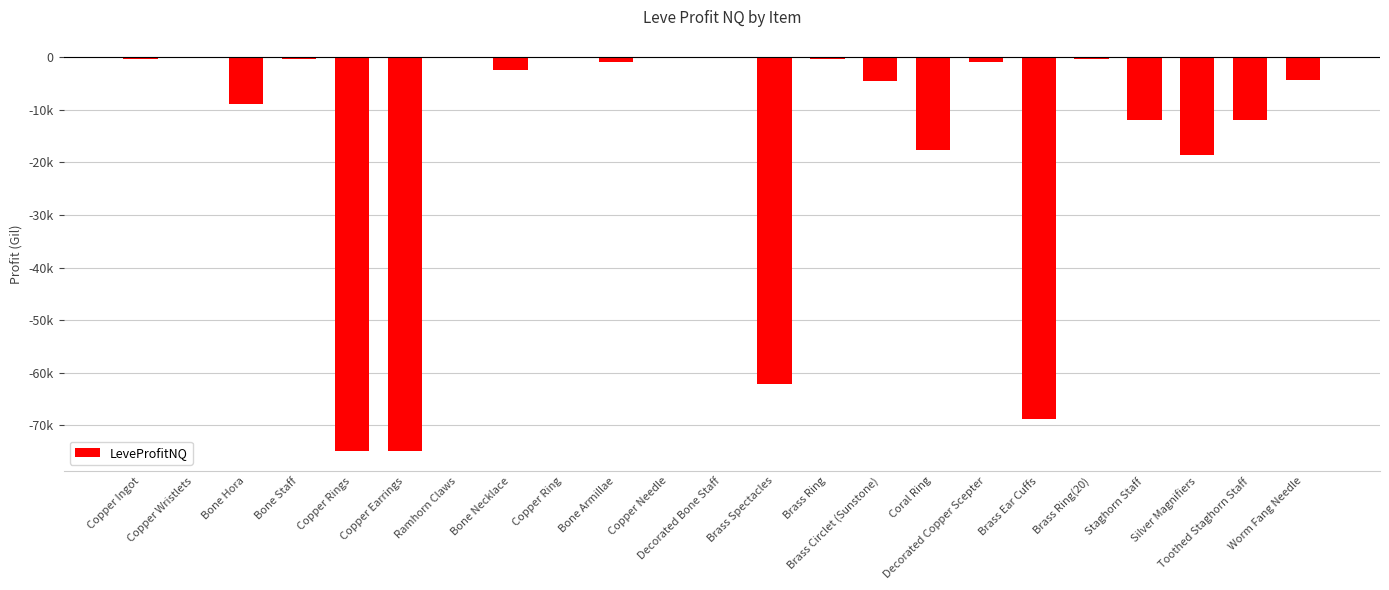

What is the label of the 15th bar from the left?

Brass Circlet (Sunstone)